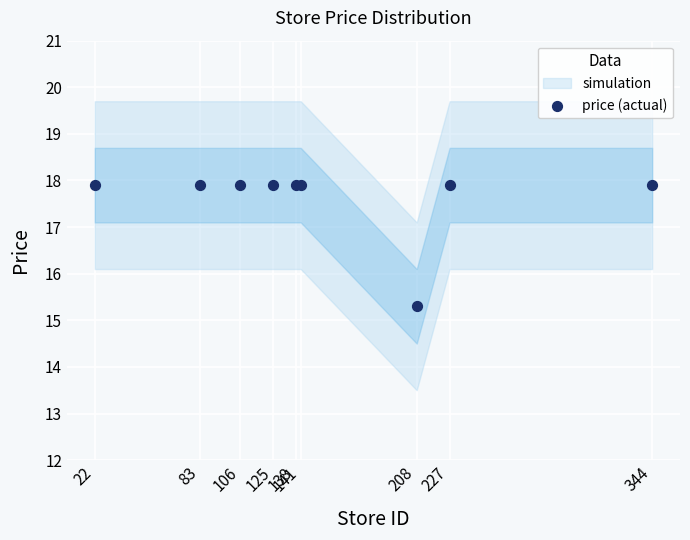

What Y value in the scatter plot is closest to 16?

15.3